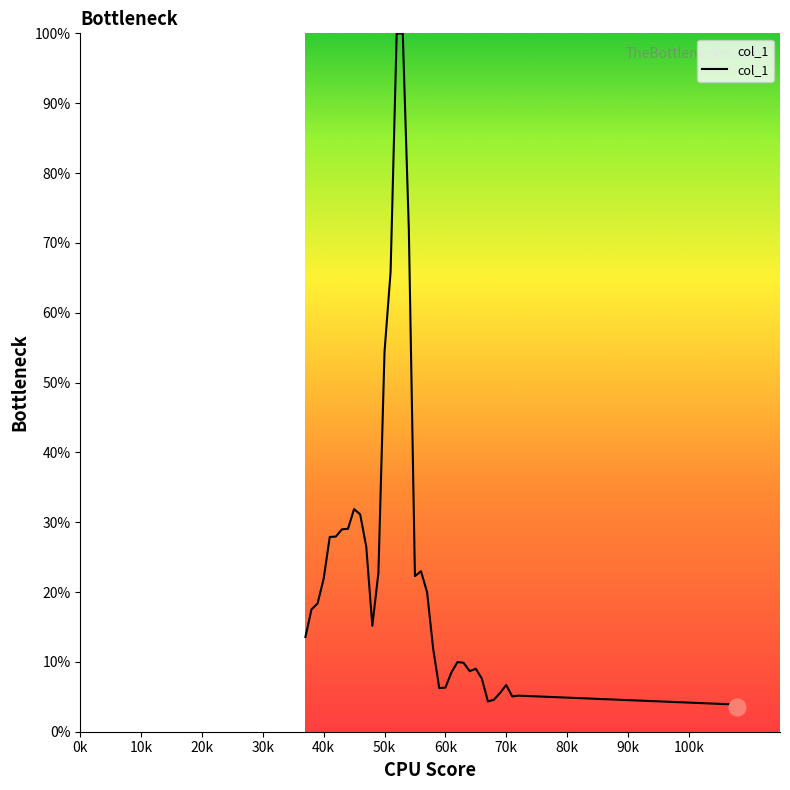

What is the difference between the maximum and minimum values?

96.4